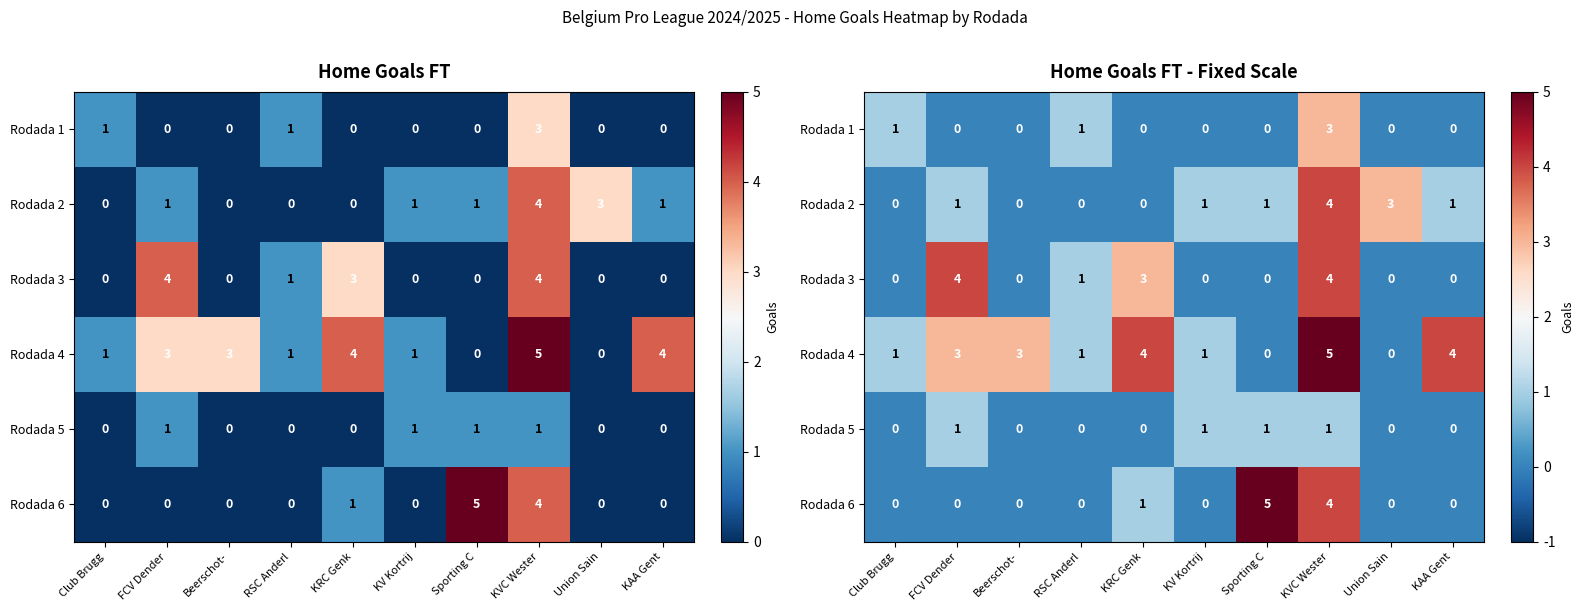

What is the difference between the highest and lowest values at KRC Genk?

4